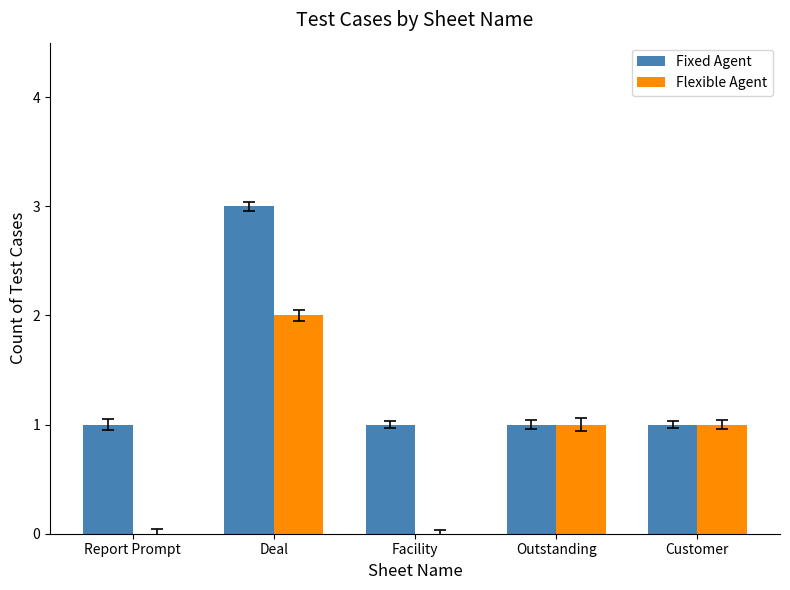

Between Report Prompt and Outstanding, which series saw the biggest shift?

Flexible Agent